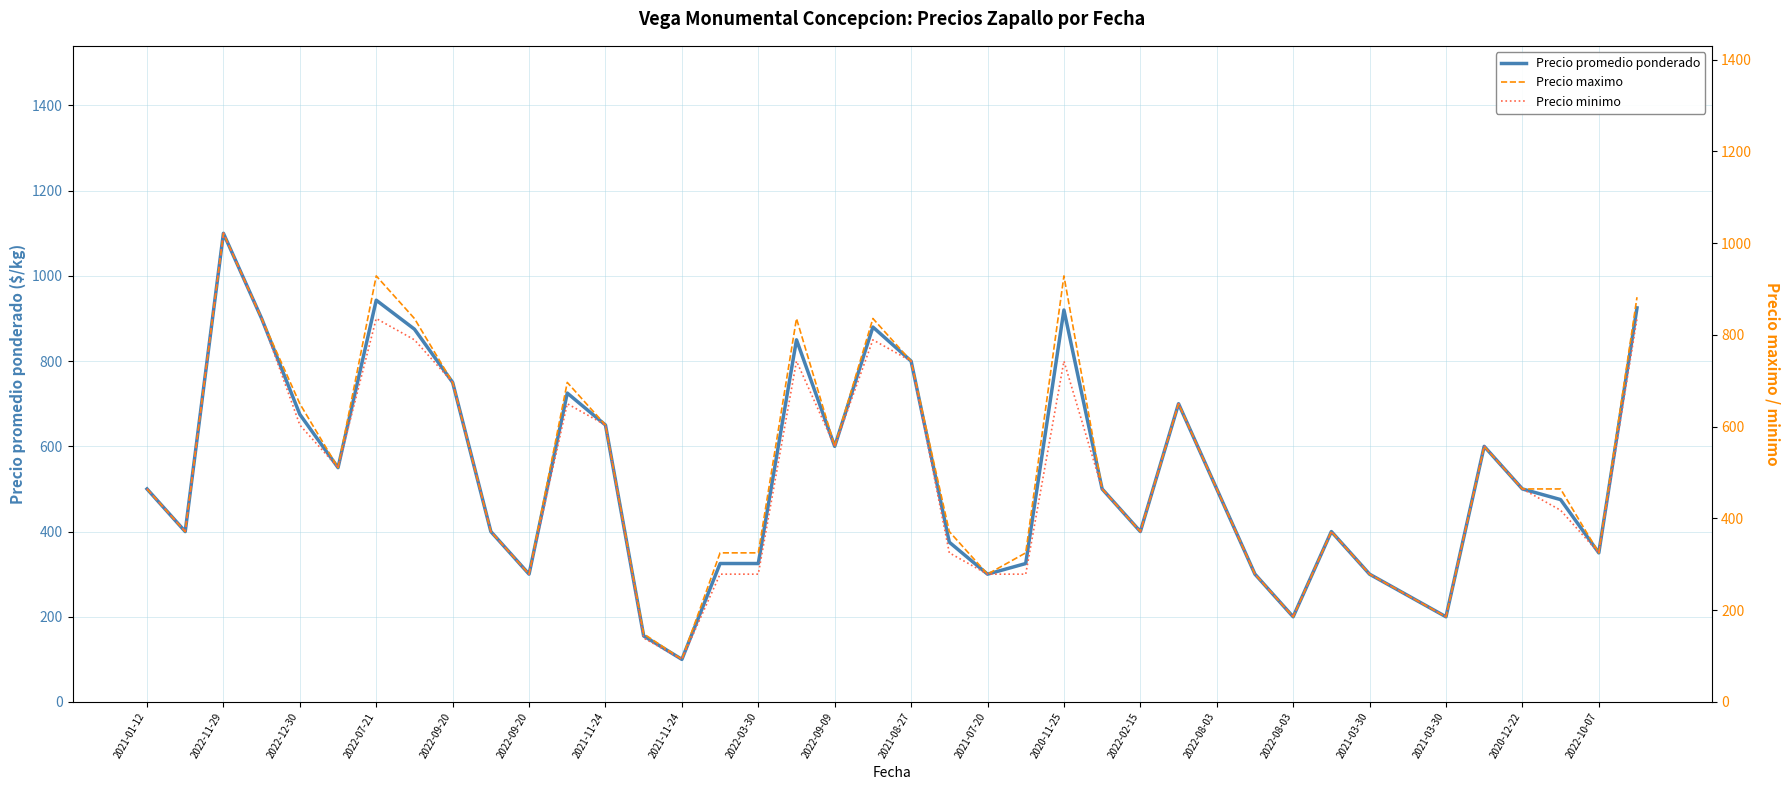

Count the number of data series in this chart.

3